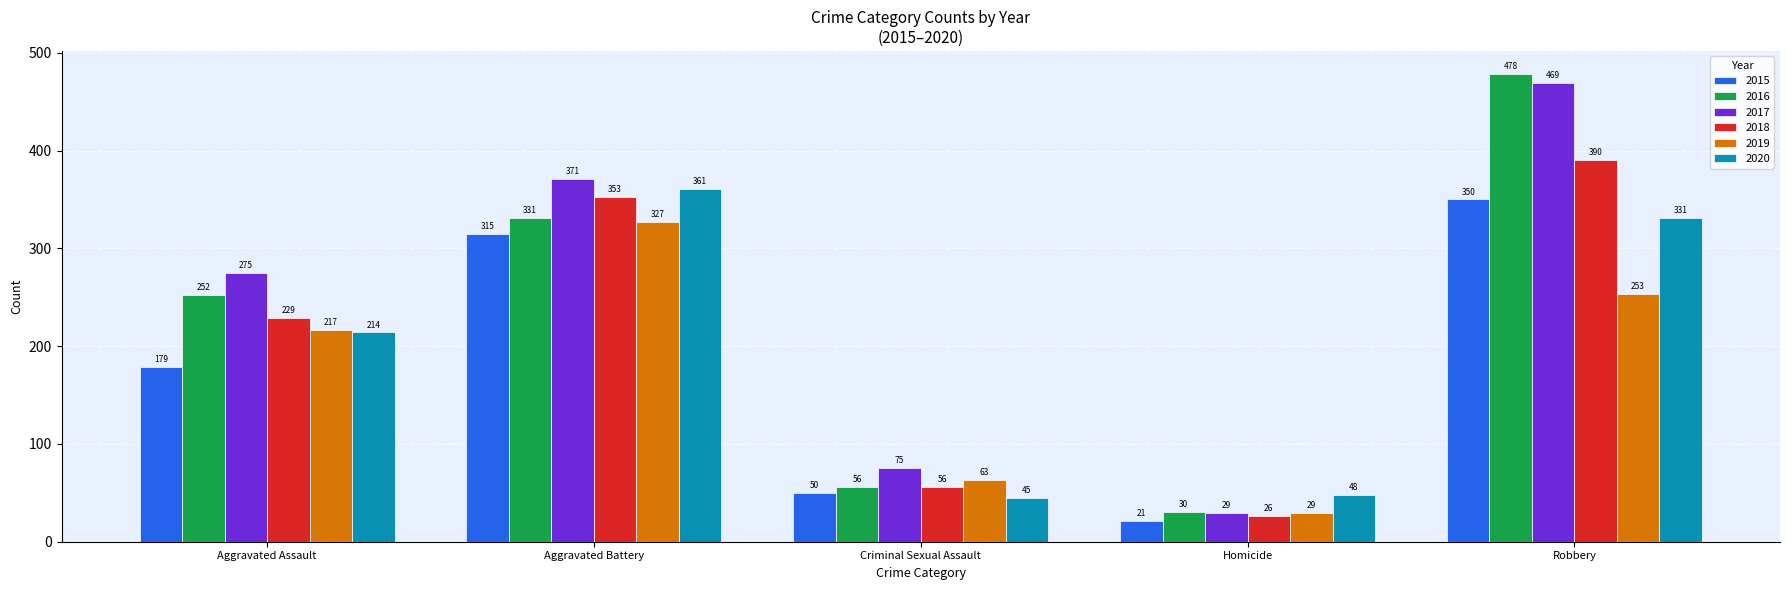

Is it true that 2015 equals 315 at Aggravated Battery?

True